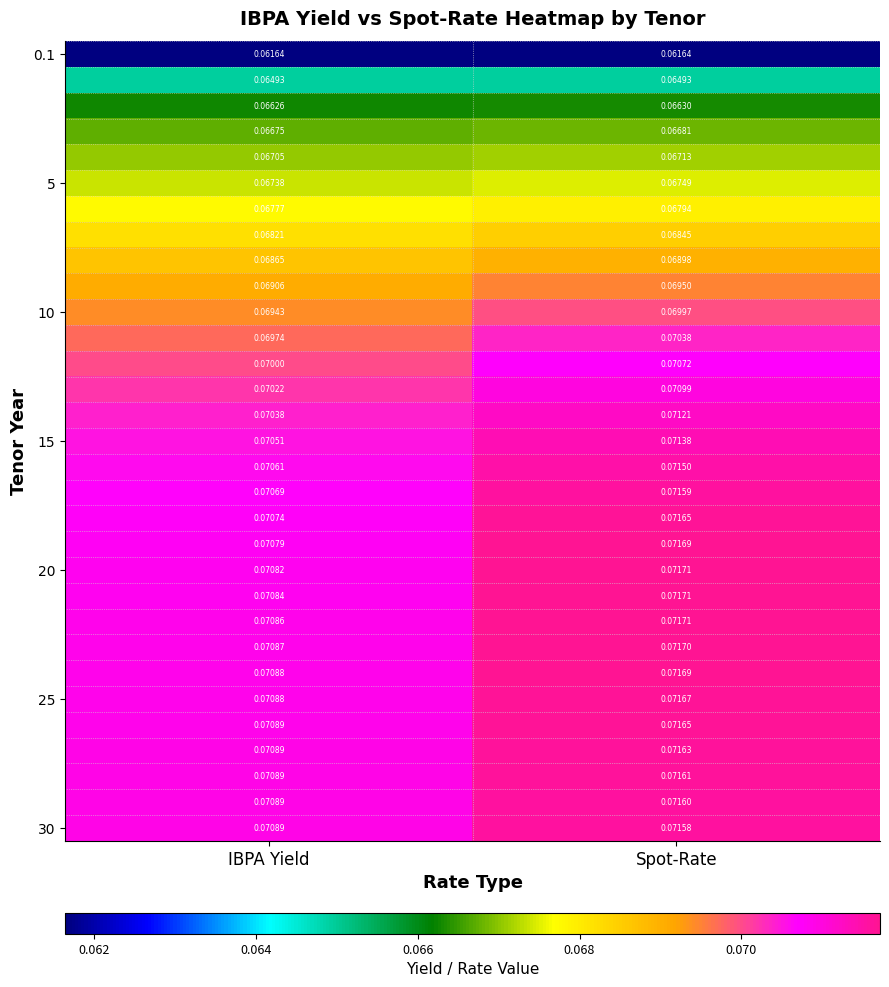

At which category is the sum across all series the highest?

Spot-Rate